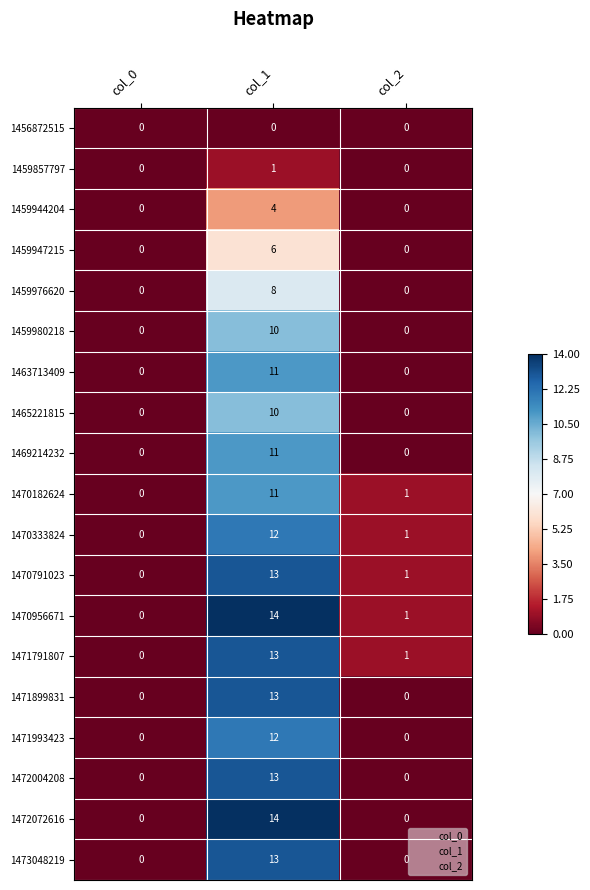

The value of 1470182624 at col_1 is 18. True or false?

False